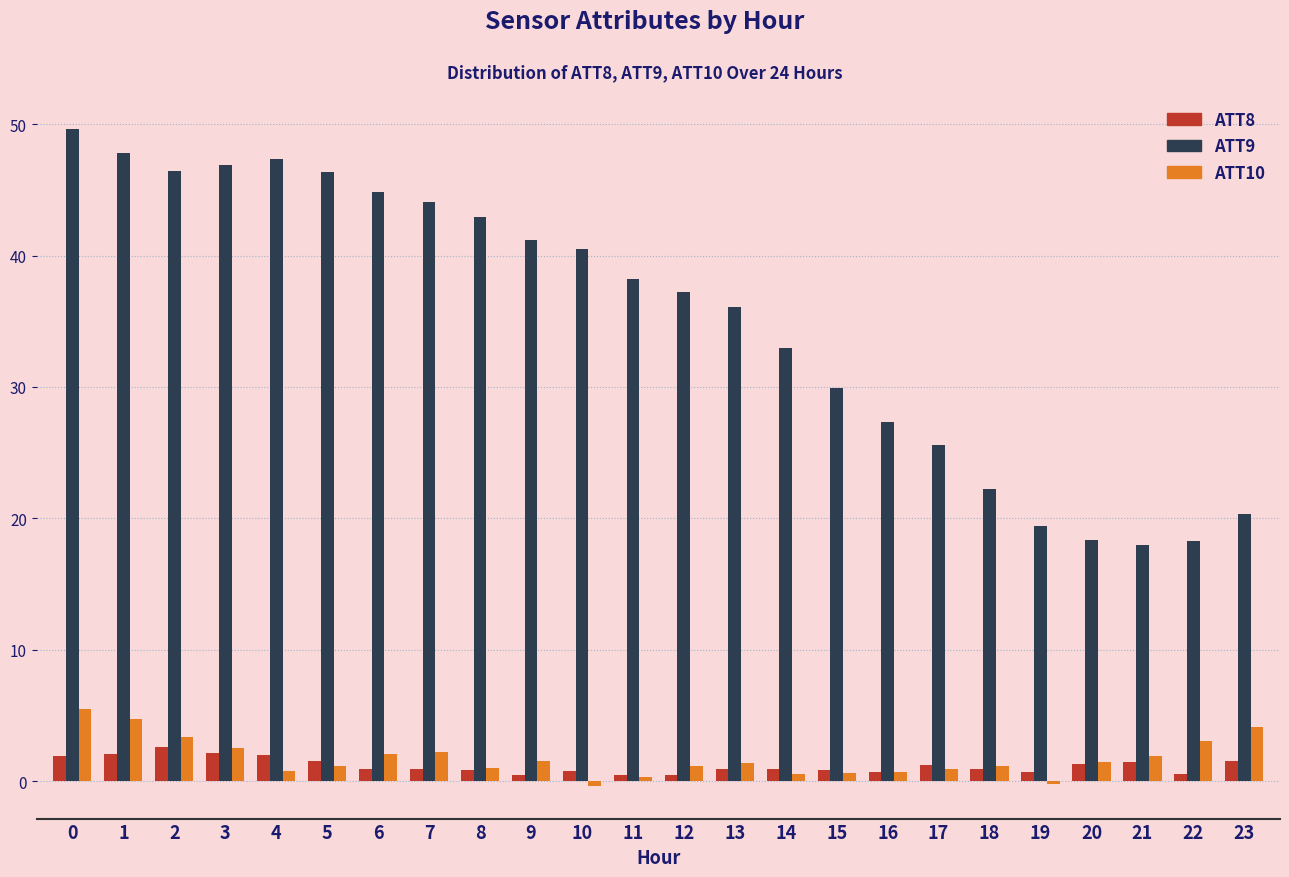

List the series in order of their peak value, lowest first.

ATT8, ATT10, ATT9